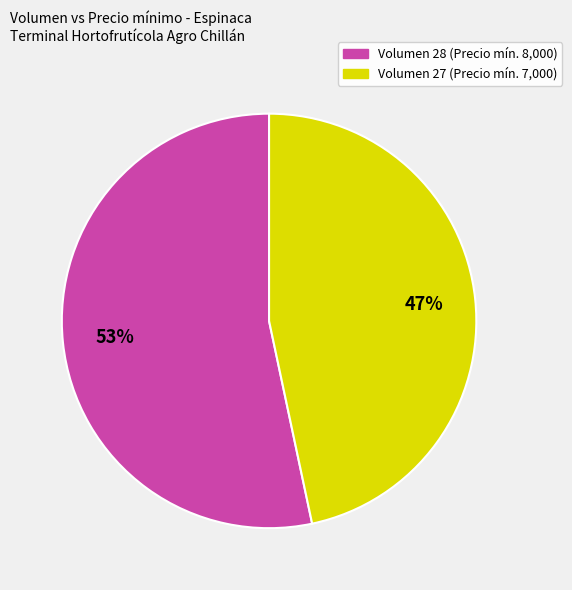

Which slice represents more than half of the pie?

Volumen 28 (Precio mín. 8,000)